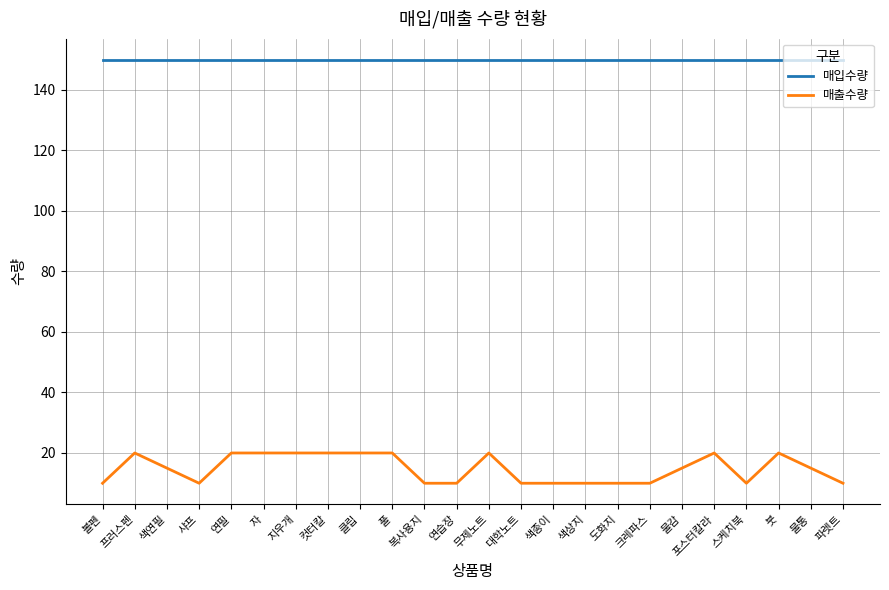

Reading left to right, extract all data points from this chart.

매입수량: 볼펜=150	프러스펜=150	색연필=150	샤프=150	연필=150	자=150	지우개=150	컷터칼=150	클립=150	풀=150	복사용지=150	연습장=150	무제노트=150	대학노트=150	색종이=150	색상지=150	도화지=150	크레파스=150	물감=150	포스터칼라=150	스케치북=150	붓=150	물통=150	파렛트=150
매출수량: 볼펜=10	프러스펜=20	색연필=15	샤프=10	연필=20	자=20	지우개=20	컷터칼=20	클립=20	풀=20	복사용지=10	연습장=10	무제노트=20	대학노트=10	색종이=10	색상지=10	도화지=10	크레파스=10	물감=15	포스터칼라=20	스케치북=10	붓=20	물통=15	파렛트=10